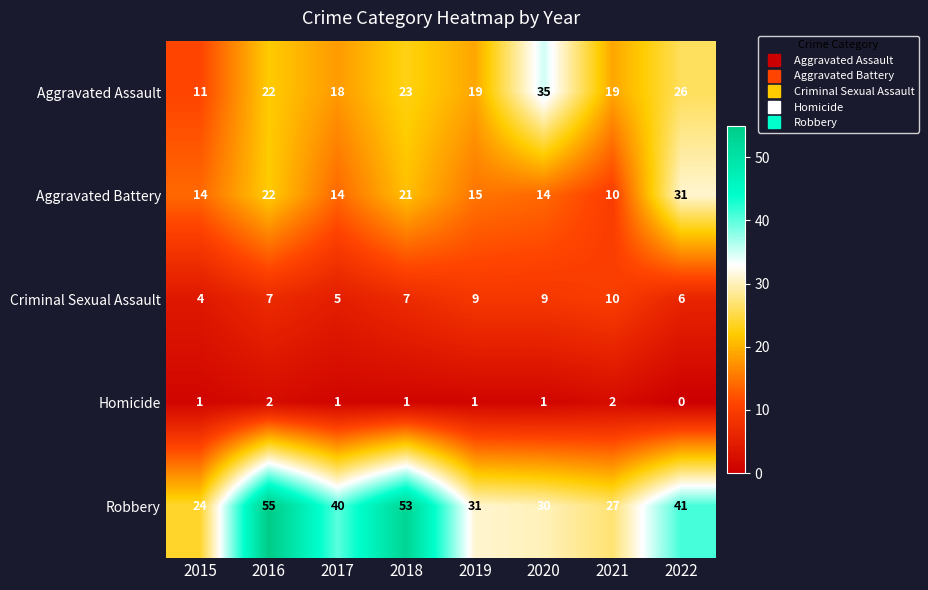

What is the greatest value displayed?

55